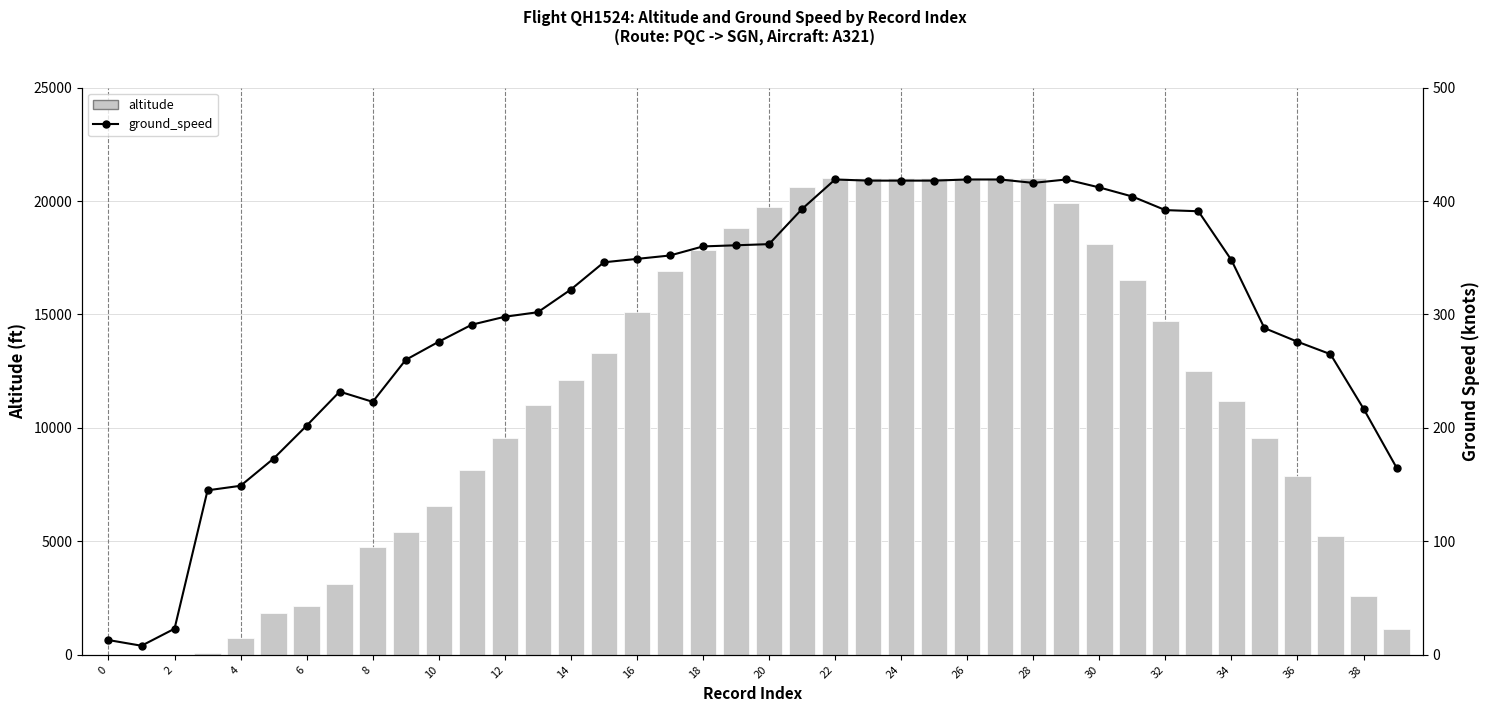

Which series has the largest range (max minus min)?

altitude